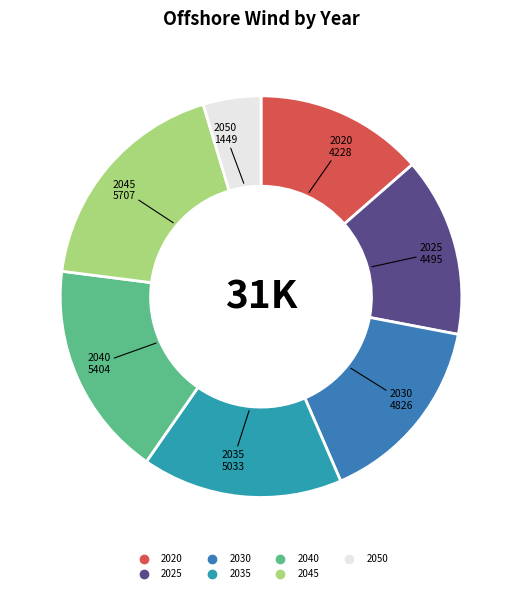

Is there a majority slice in this chart?

No